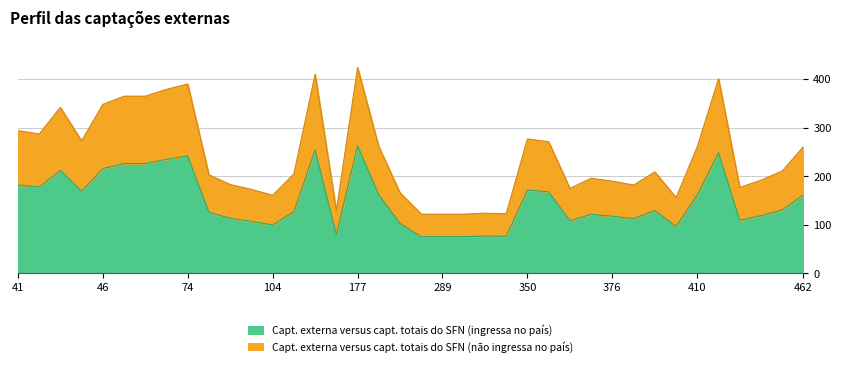

List the labels in order of value, largest first.

37, 36, 35, 34, 33, 31, 32, 30, 29, 28, 27, 26, 25, 24, 21, 22, 23, 20, 19, 18, 17, 16, 15, 14, 13, 12, 11, 10, 9, 8, 7, 6, 5, 4, 3, 0, 1, 2